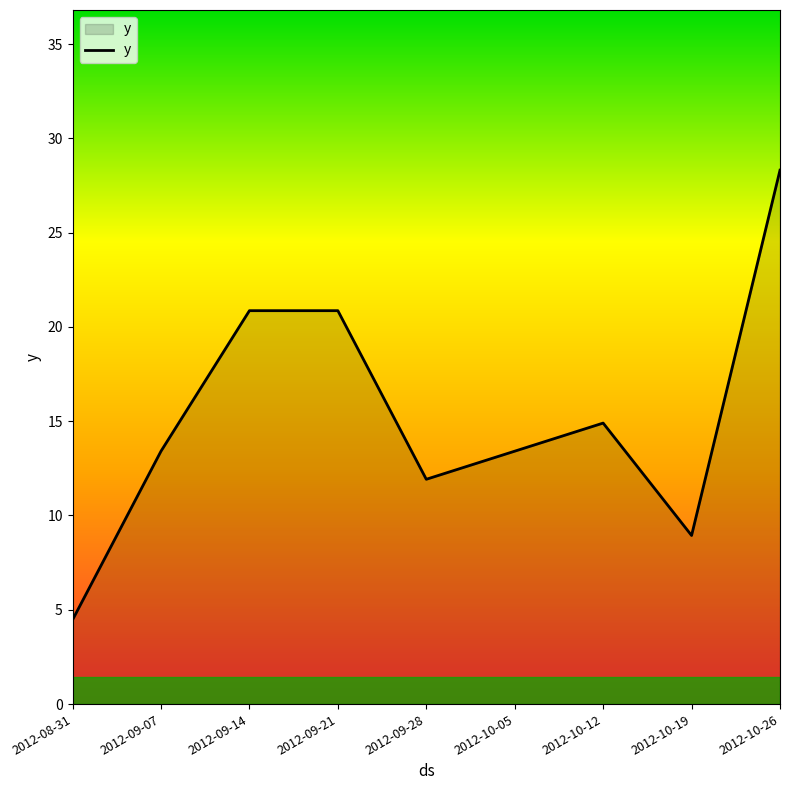

What position from the left is 2012-09-21?

4